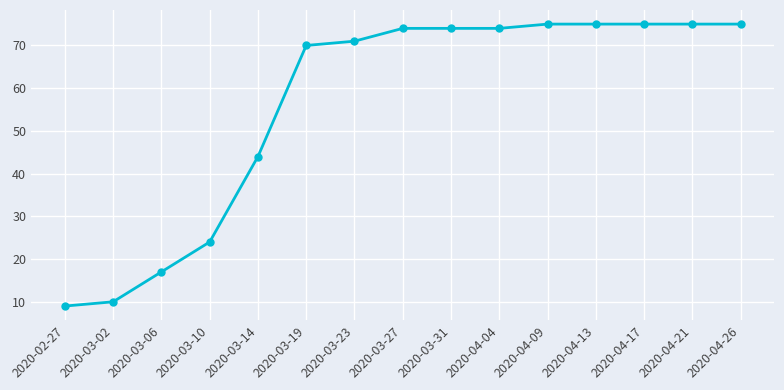

Reading right to left, what are all the values shown in this chart?

75	75	75	75	75	74	74	74	71	70	44	24	17	10	9